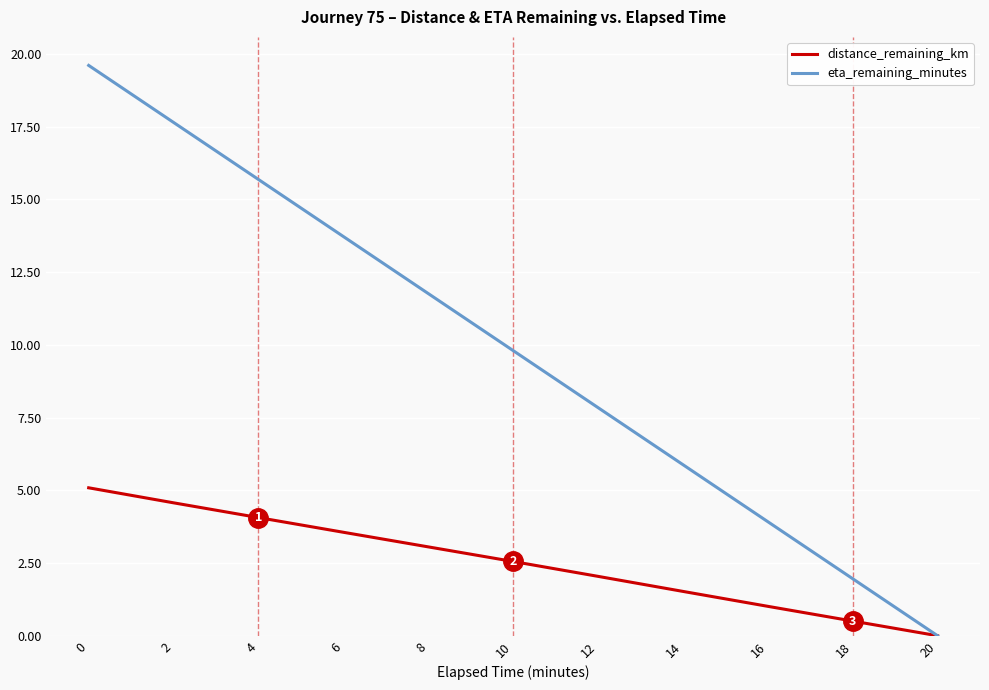

Reading right to left, what are all the values shown in this chart?

distance_remaining_km: 20=0.0	18=0.5	16=1.0	14=1.5	12=2.0	10=2.6	8=3.1	6=3.6	4=4.1	2=4.6	0=5.1
eta_remaining_minutes: 20=0.0	18=2.0	16=3.9	14=5.9	12=7.8	10=9.8	8=11.8	6=13.7	4=15.7	2=17.6	0=19.6